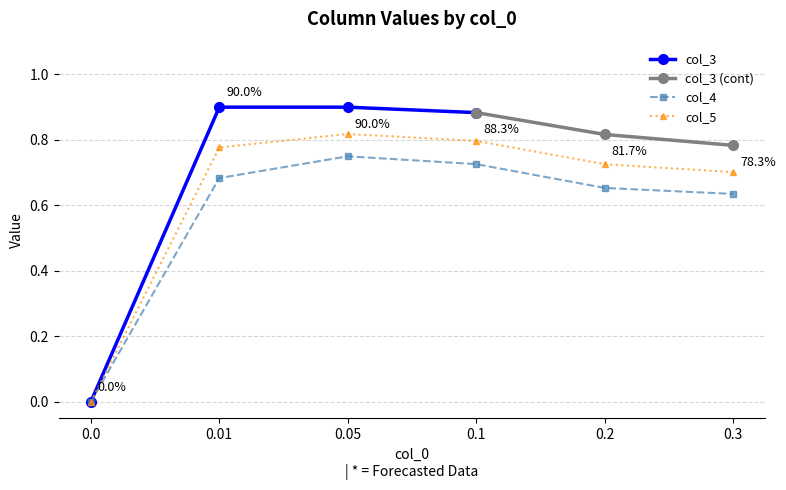

What is the greatest value displayed?

0.8